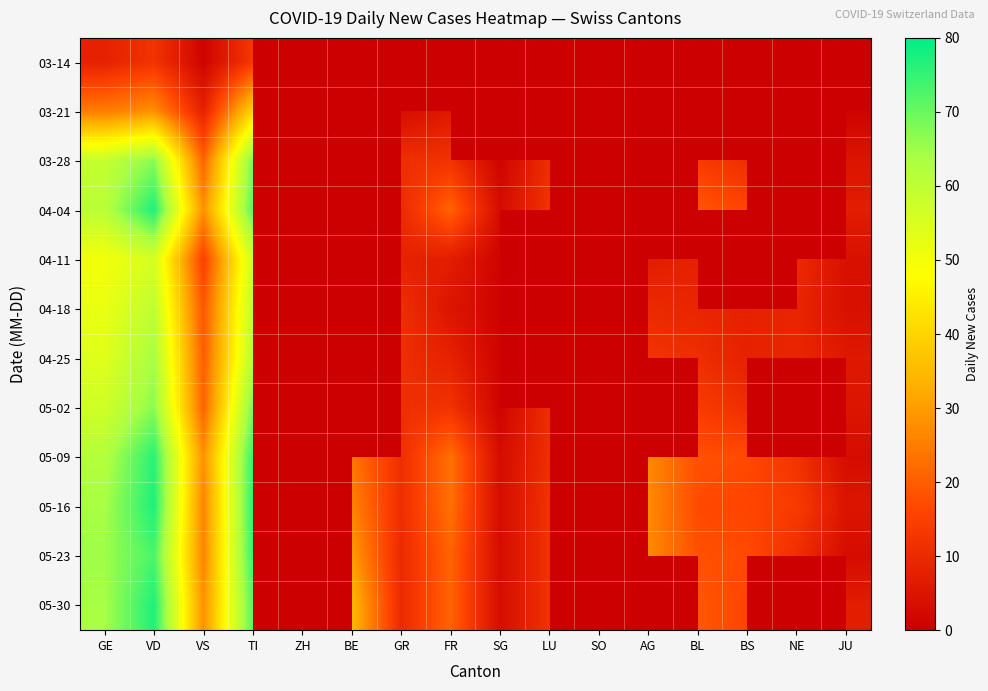

The 04-11 series shows 1.0 at SG. True or false?

True